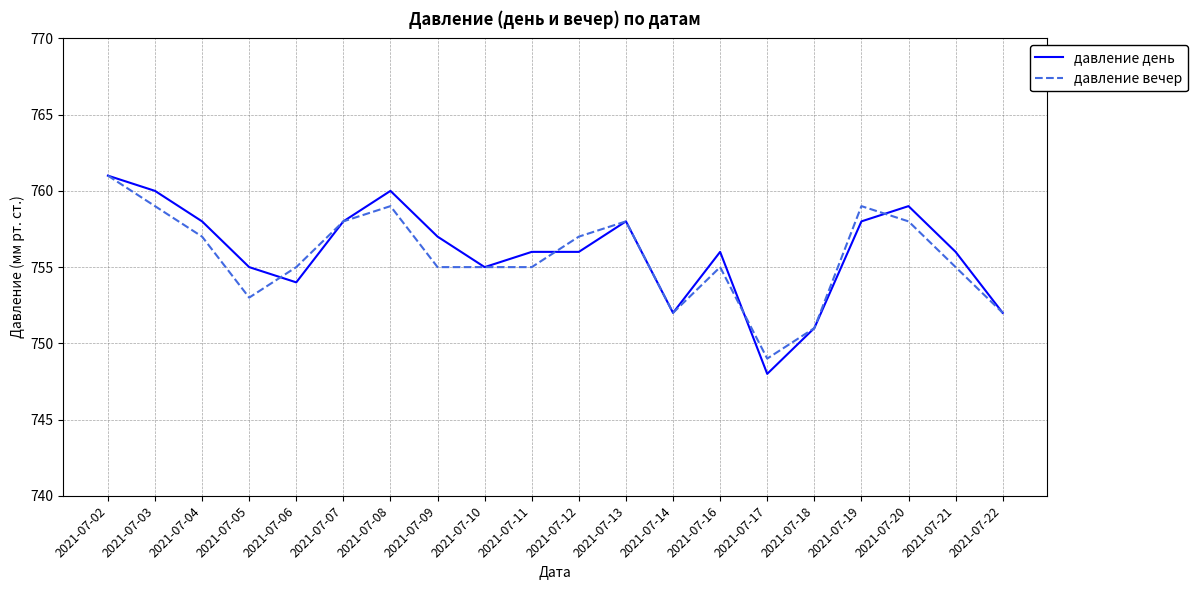

At which category is the sum across all series the highest?

2021-07-02